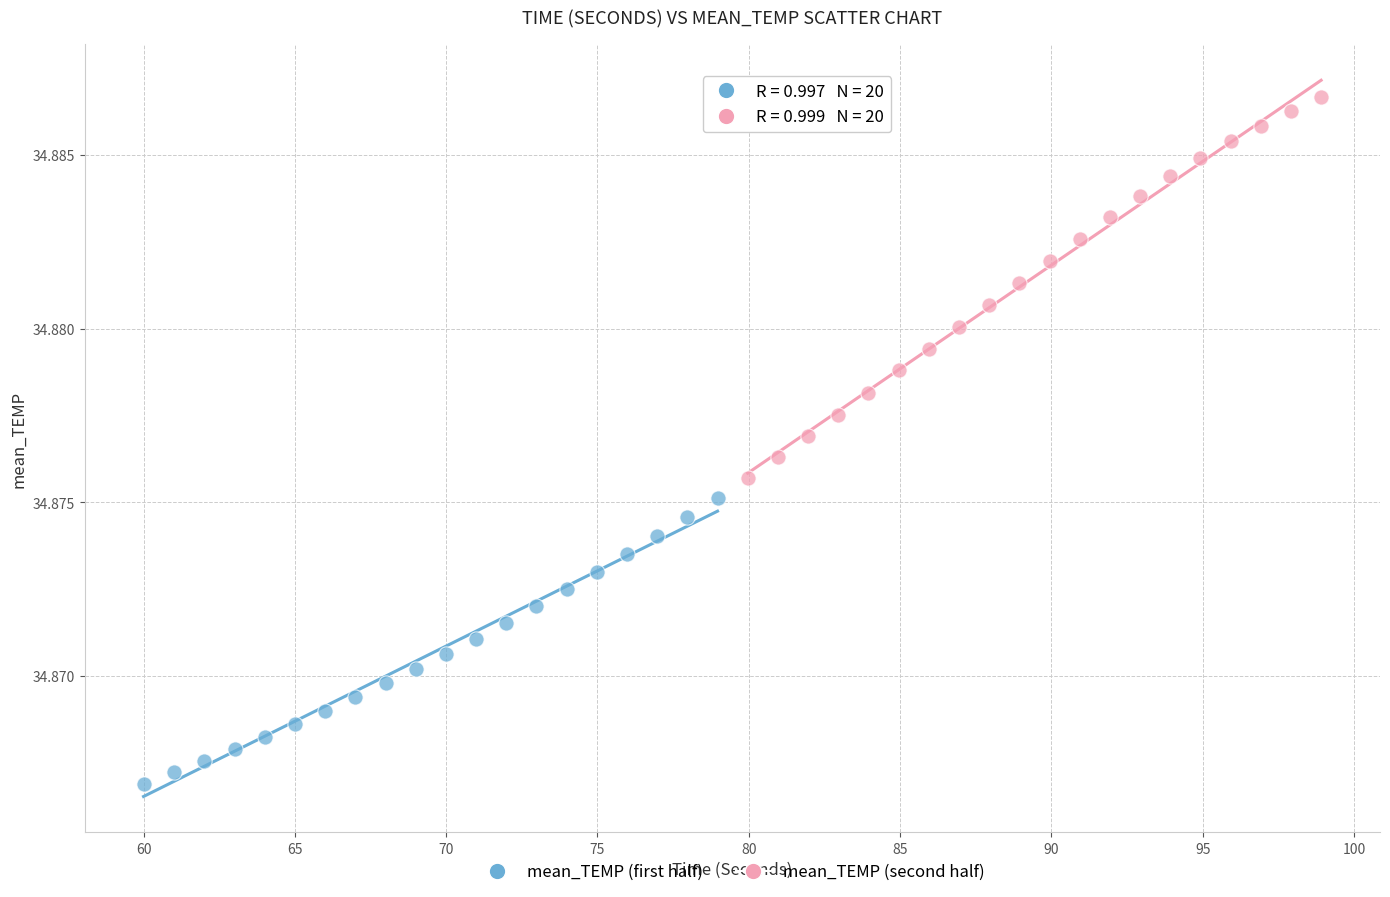

Which series reaches the maximum Y coordinate?

mean_TEMP (second half)